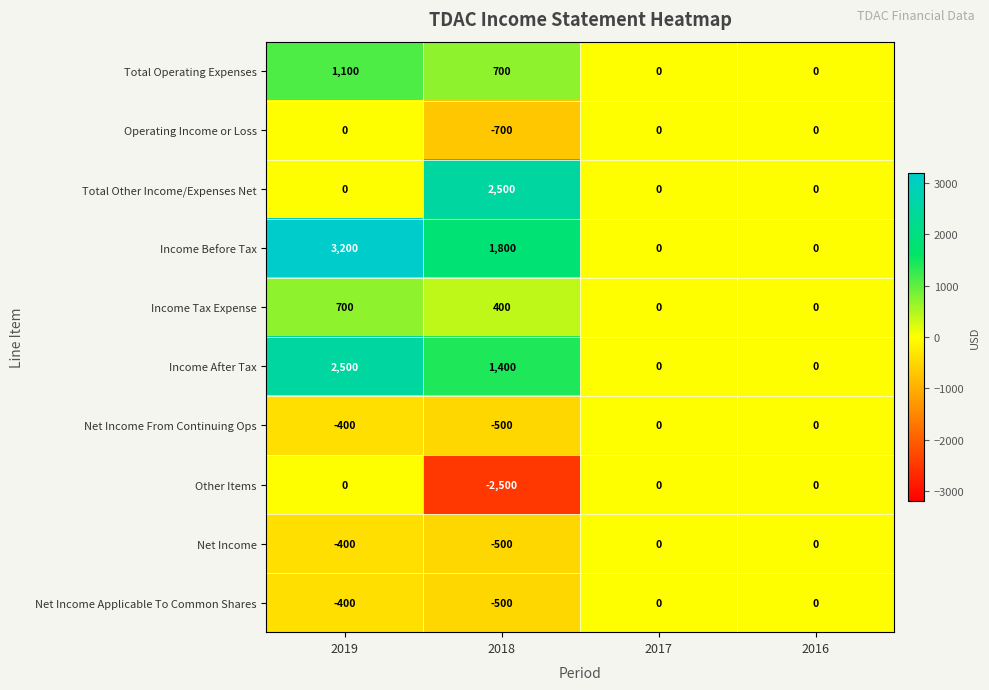

At how many categories does at least one series exceed 2166?

2